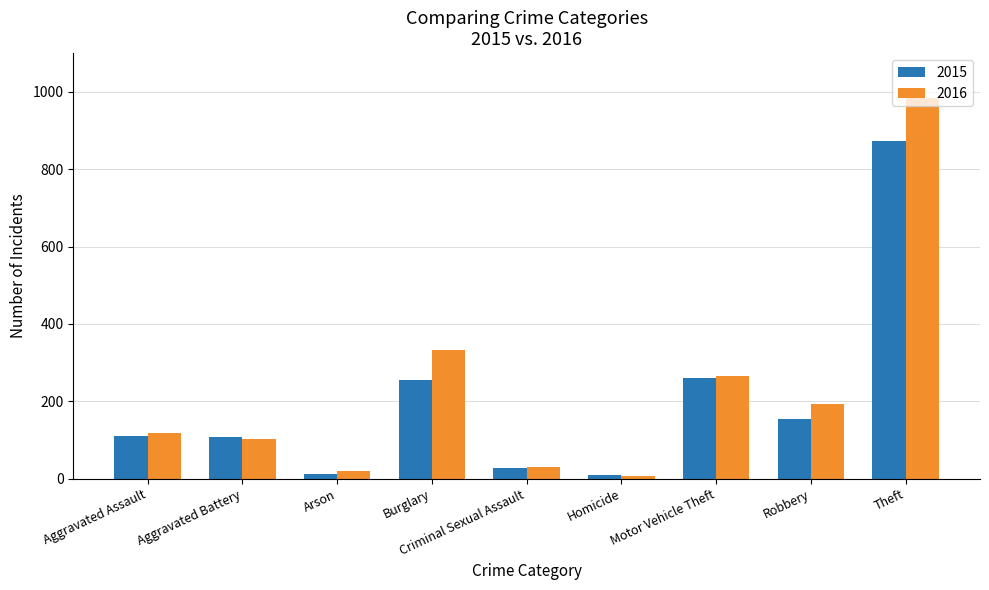

How many distinct data groups are displayed?

2